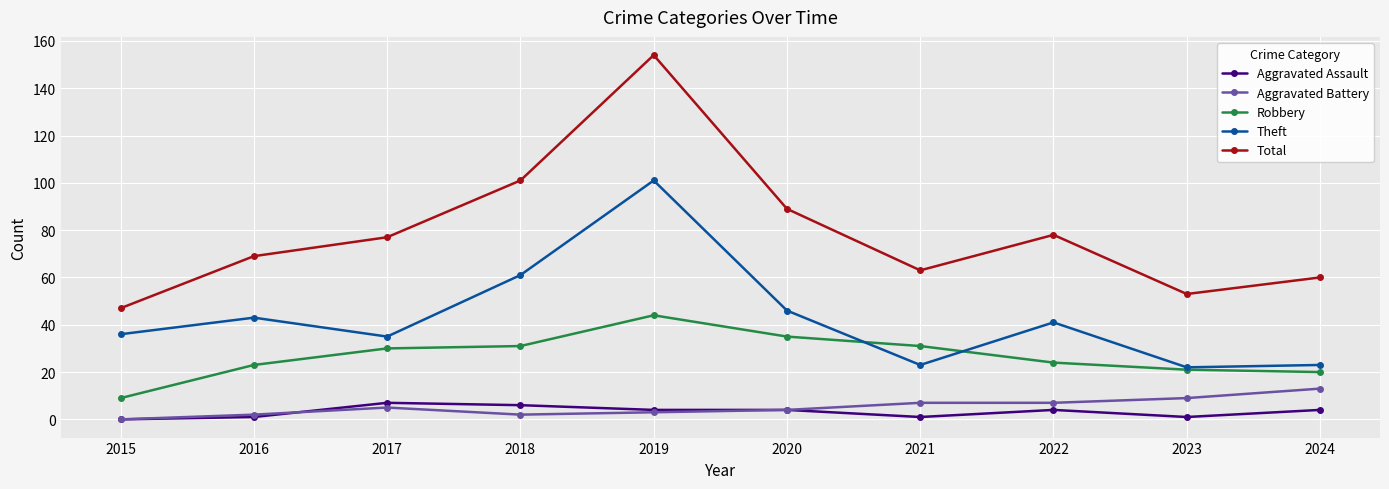

What is the difference between the second highest and minimum values in the Total series?

54